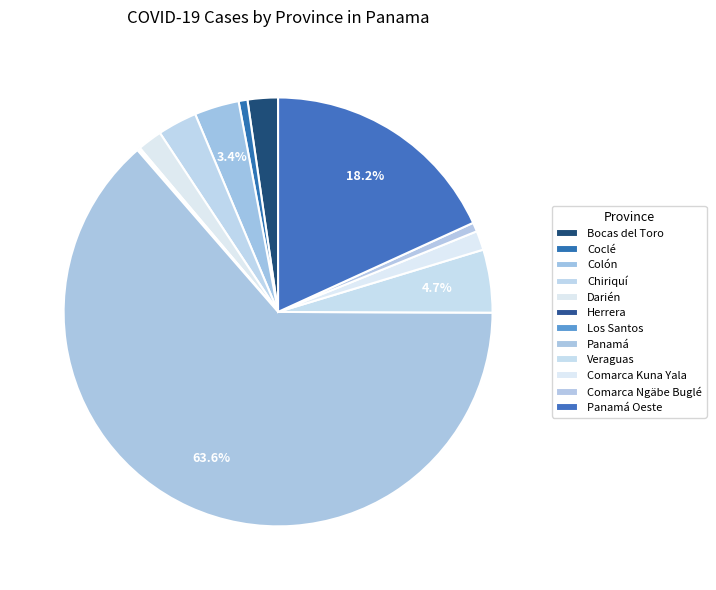

True or false: Veraguas accounts for 15% of the total.

False